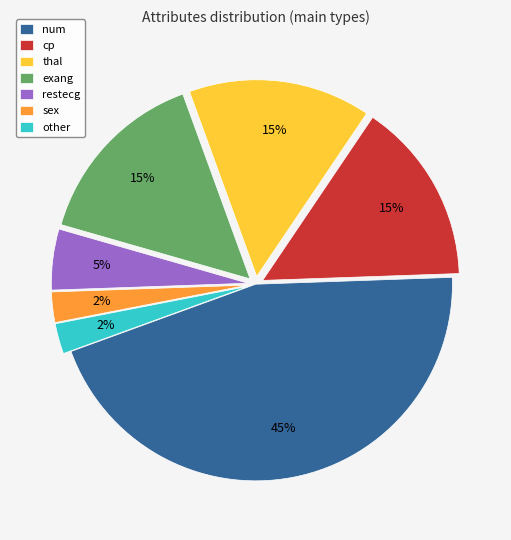

To the nearest percent, what is the difference between the largest and smallest slice percentages?

43%